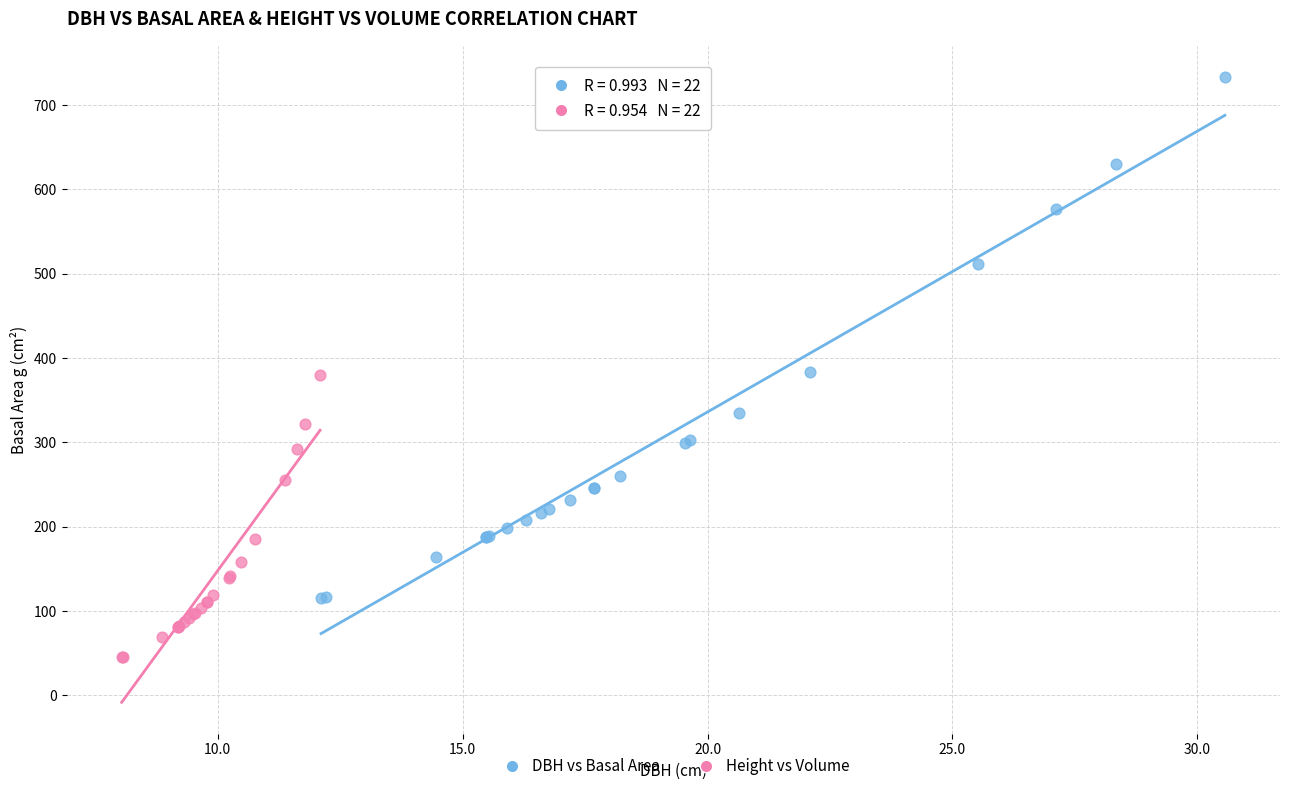

Which series contains the lowest Y value?

Height vs Volume